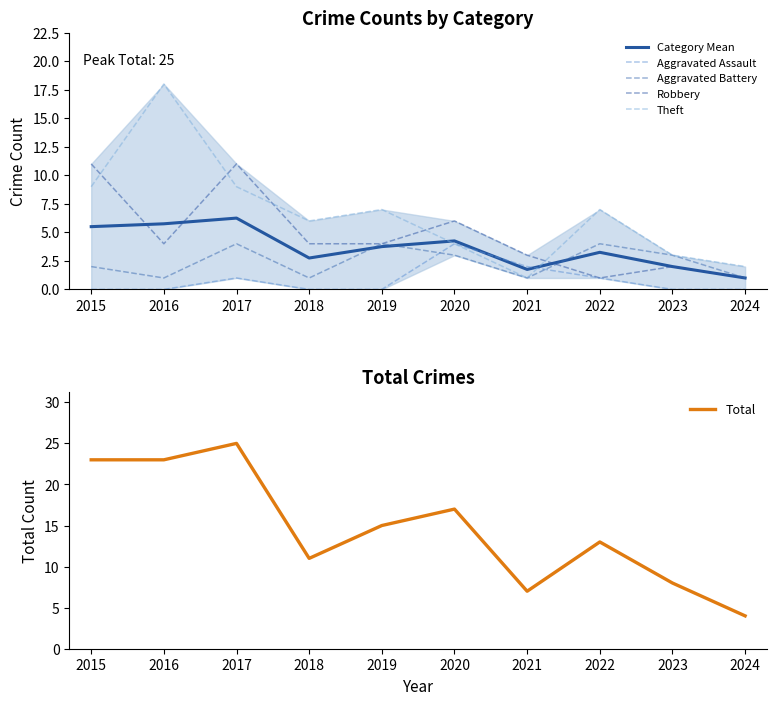

How many data points in Theft are above 7?

3